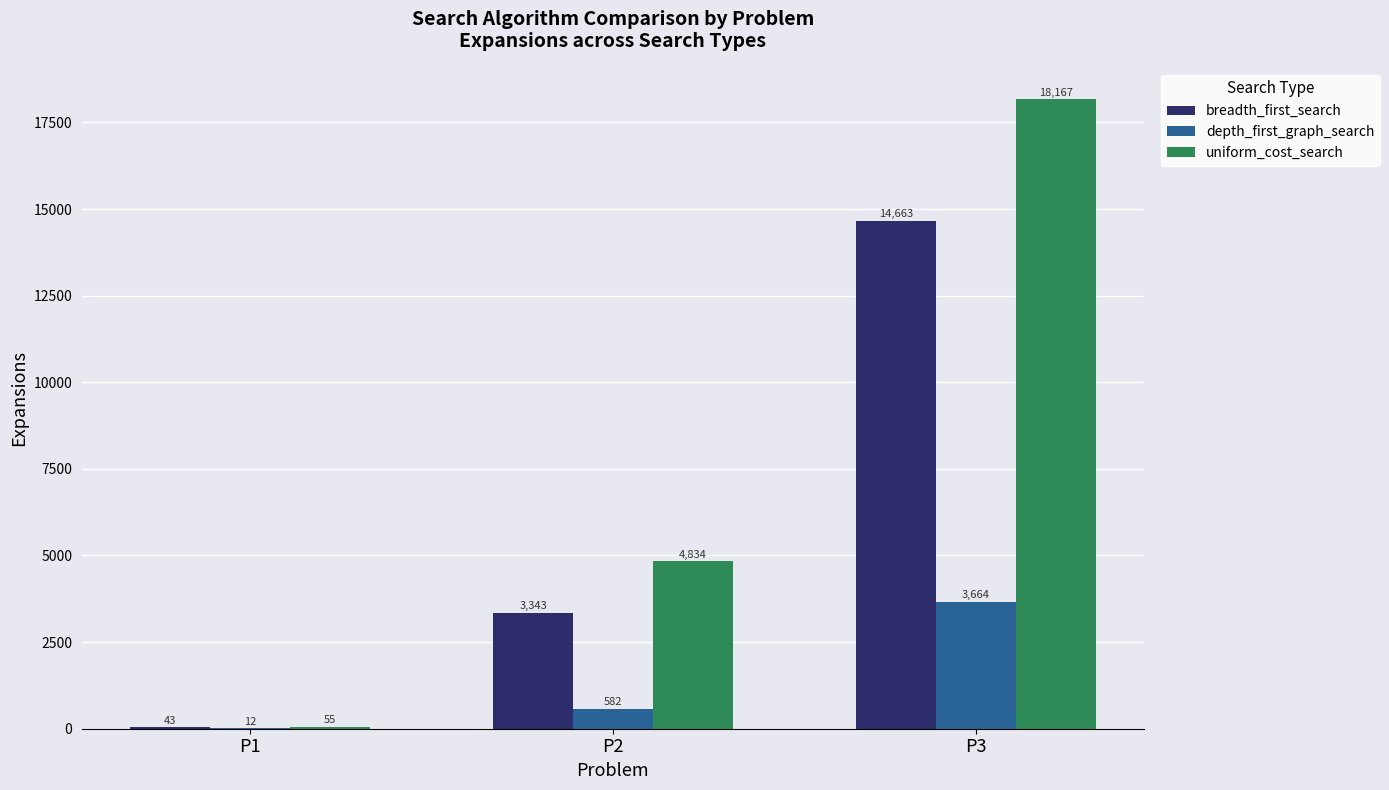

How many groups of bars are there?

3